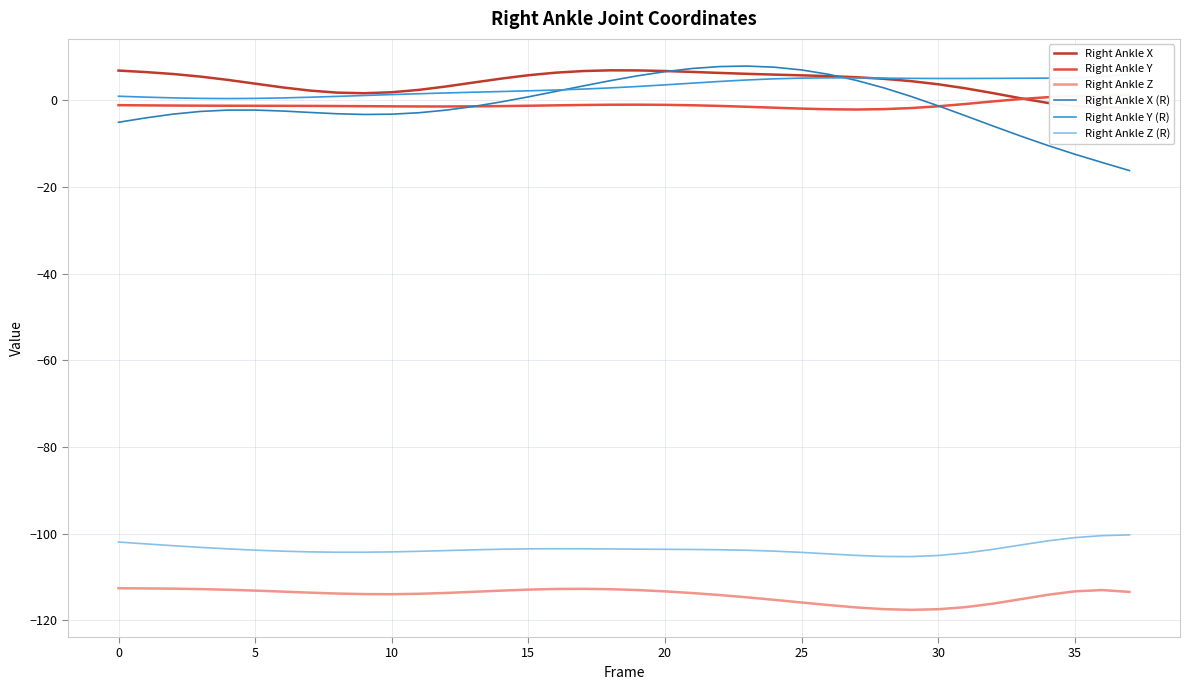

Is the value of Right Ankle Y (R) at 10 greater than the value of Right Ankle Z at 29?

Yes